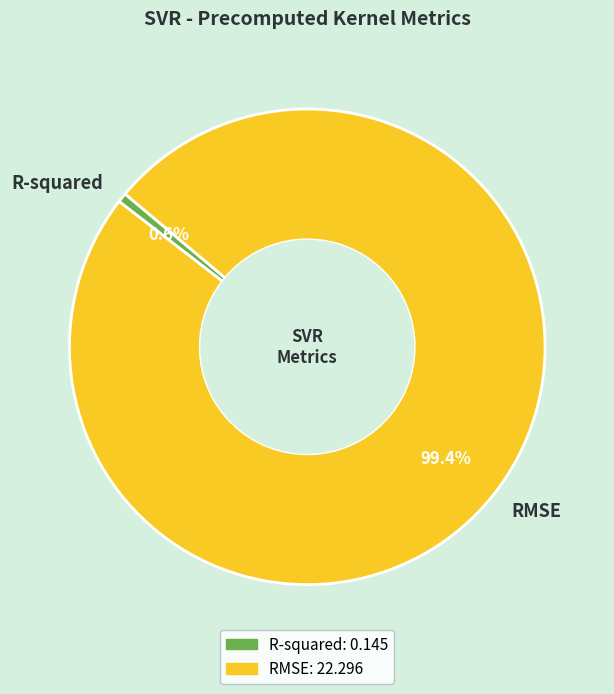

Which category has the biggest portion of the pie?

RMSE